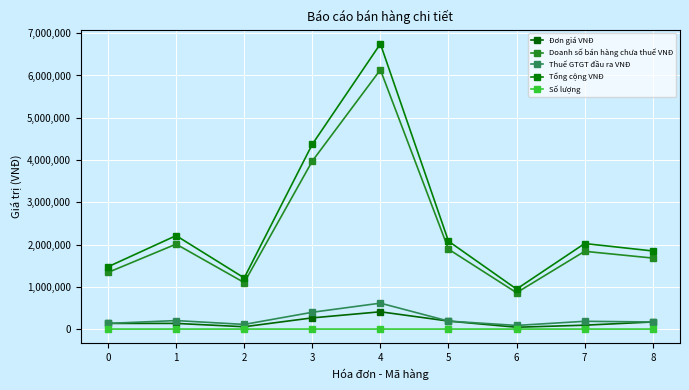

What is the value of the Doanh số bán hàng chưa thuế VNĐ point at the 1st from the left?

1340000